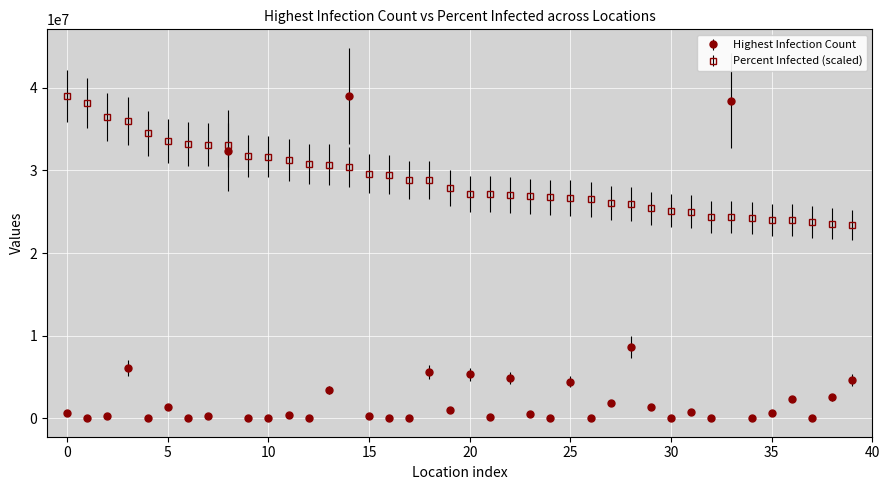

Which series has the largest range (max minus min)?

Highest Infection Count